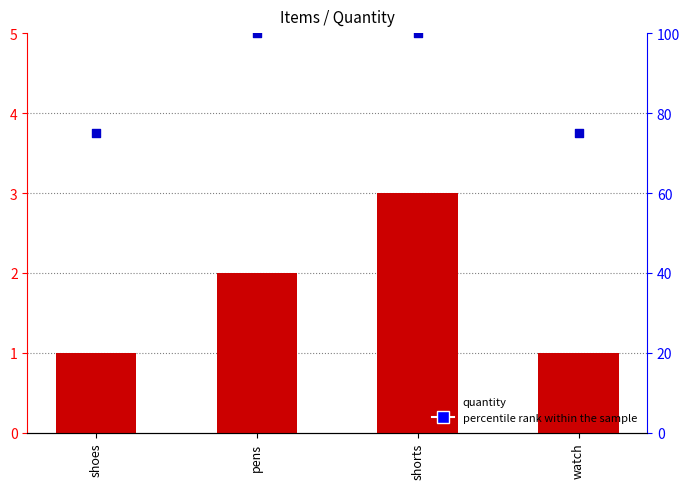

Which series contains the highest Y value?

percentile rank within the sample